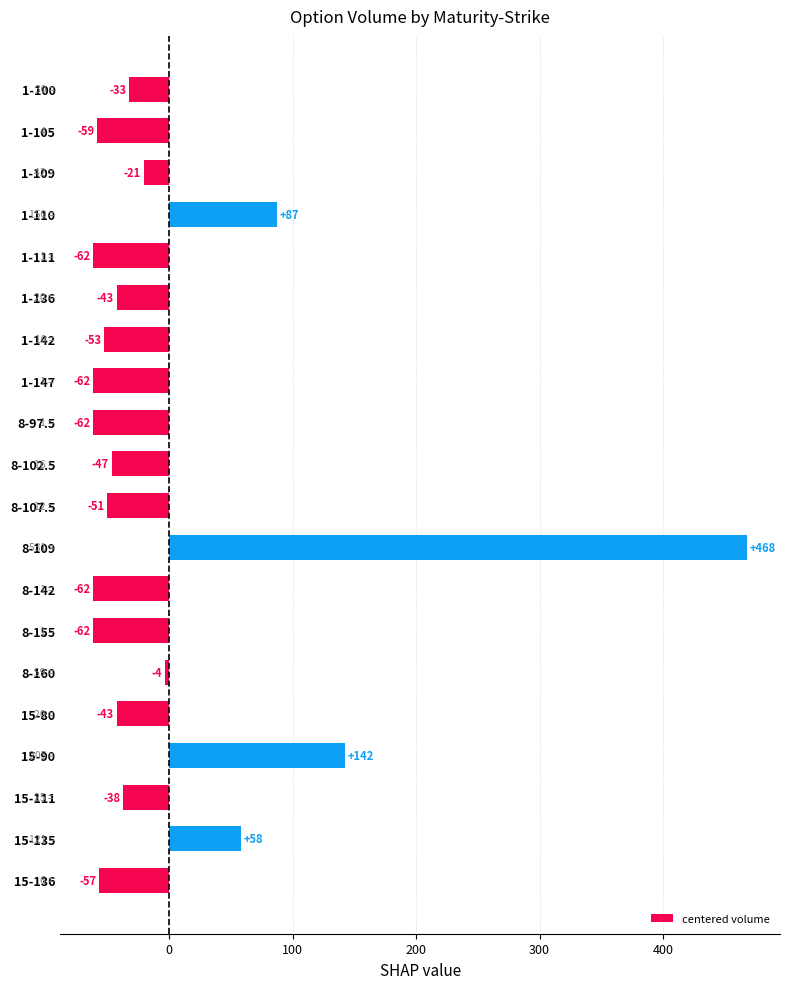

What is the change in value from 8-97.5 to 15-80?

+19.0